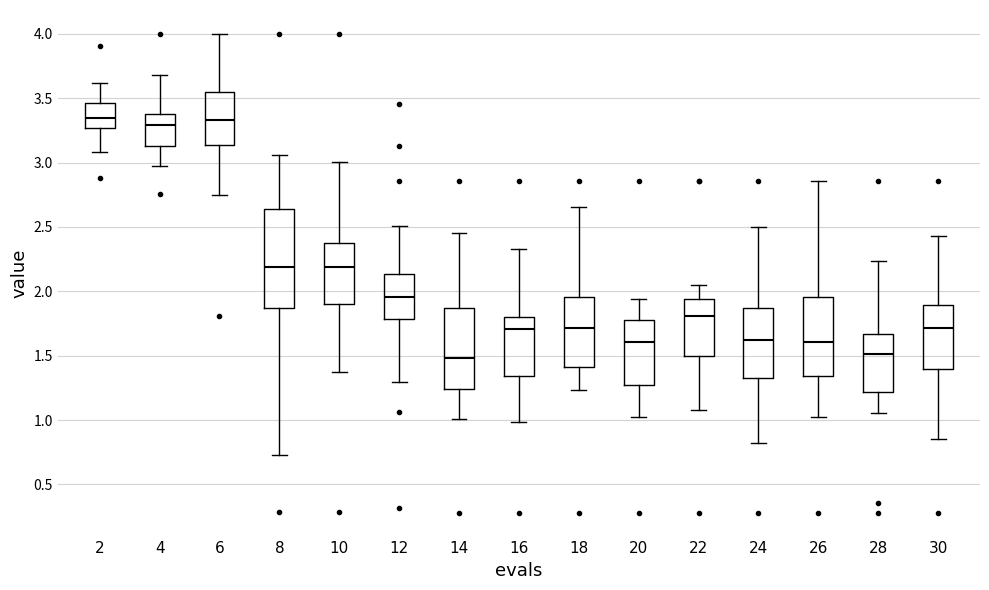

Where is the upper edge of the box at x = 4 on the y-axis? The values are not printed on the chart, so give them approximately, as read against the axis.

3.40